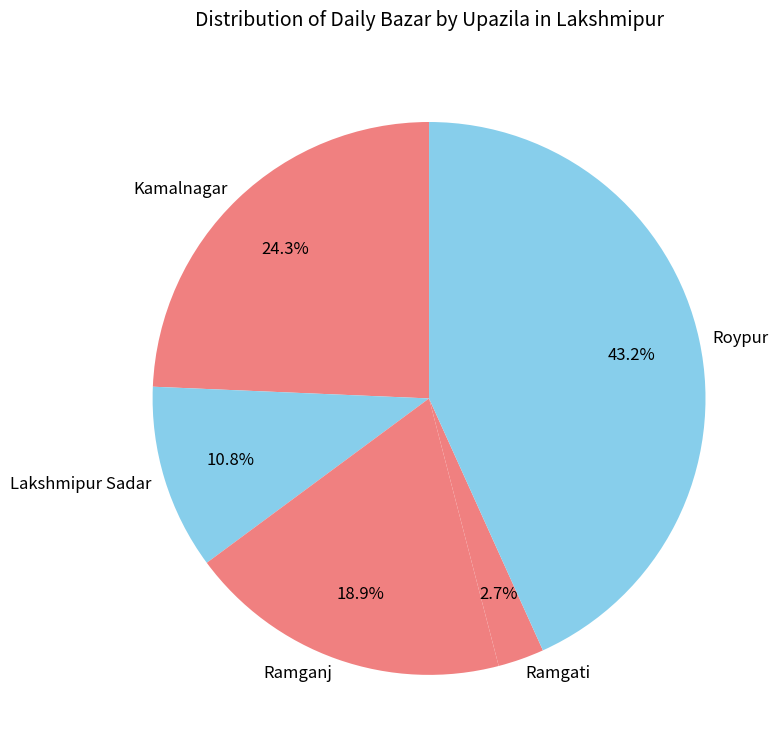

Rank the categories by value from lowest to highest.

Ramgati, Lakshmipur Sadar, Ramganj, Kamalnagar, Roypur